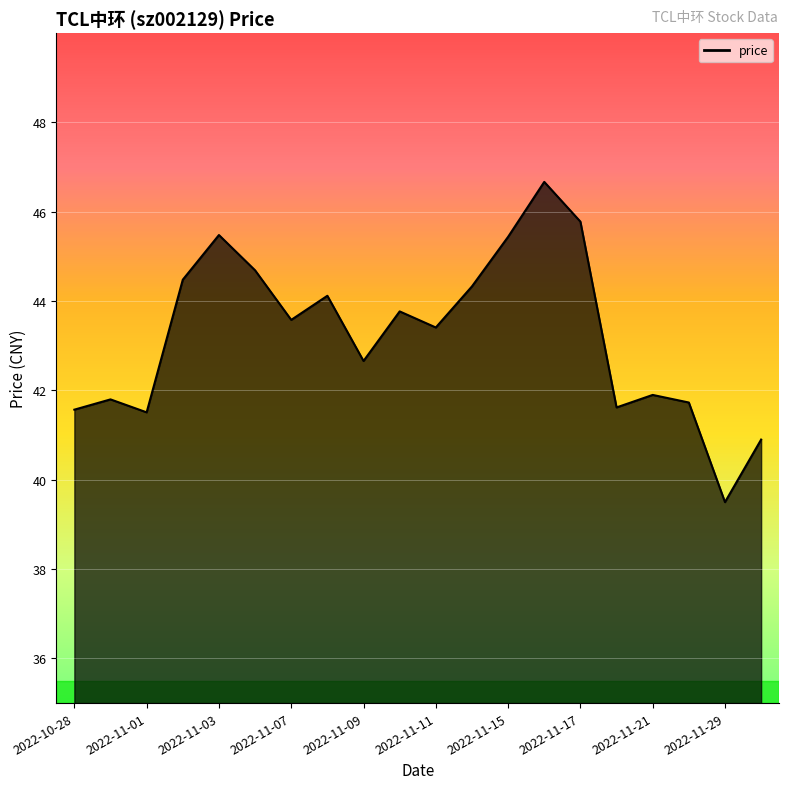

True or false: the data has more than 2 interior local peaks.

True